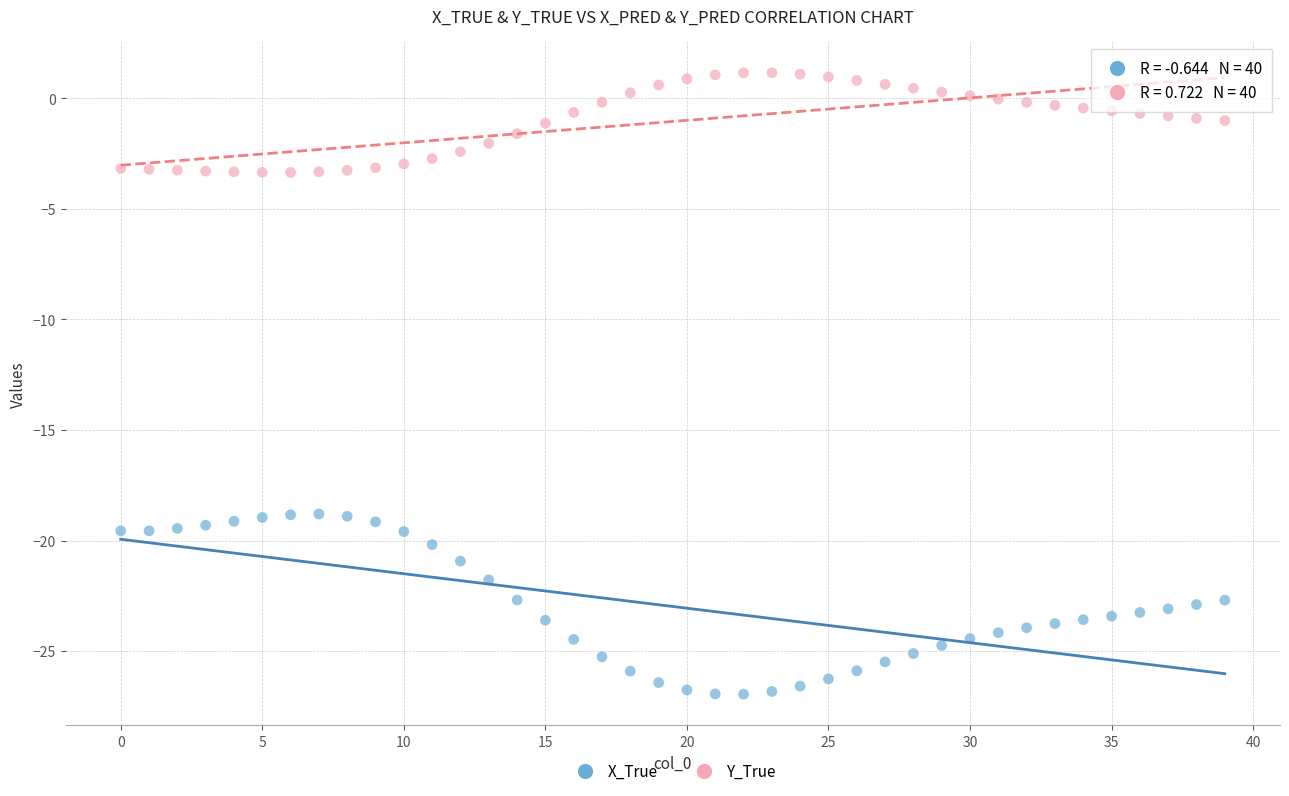

Across all data points, what is the range of Y values (max minus min)?

28.1